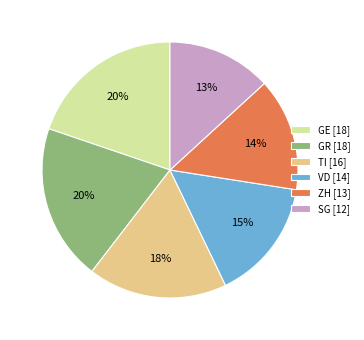

To the nearest percent, what is the average slice percentage?

17%